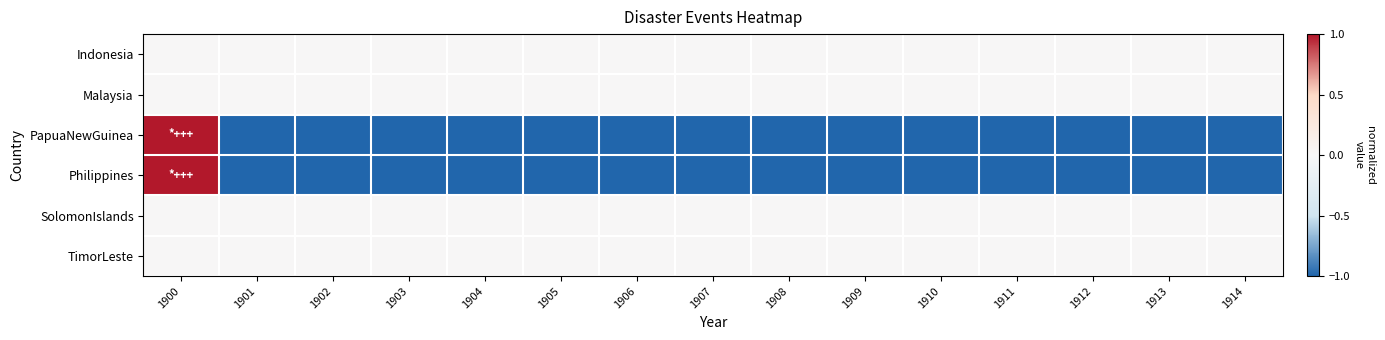

Rank the series at 1913 from lowest to highest value.

PapuaNewGuinea, Philippines, Indonesia, Malaysia, SolomonIslands, TimorLeste